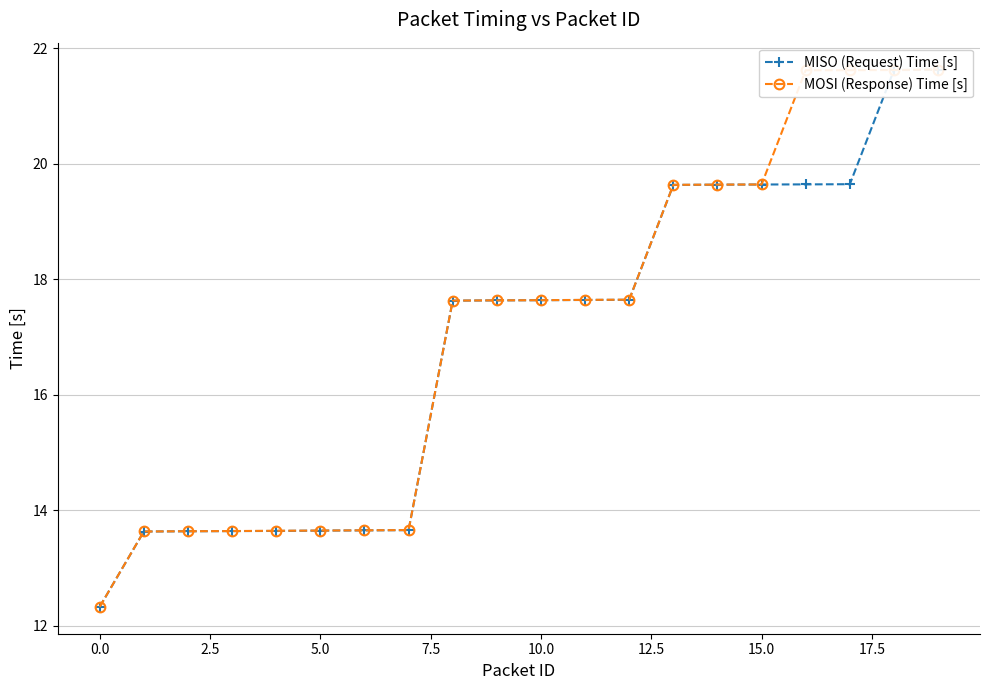

What is the total value across all series at 19?

43.3